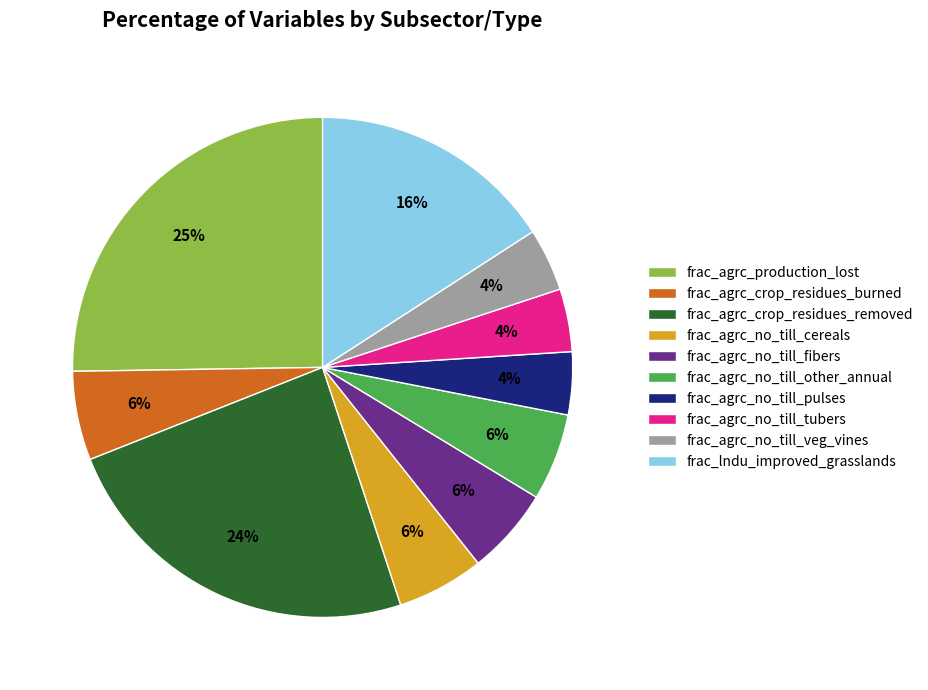

Is the sum of frac_agrc_no_till_fibers and frac_agrc_no_till_veg_vines greater than half?

No